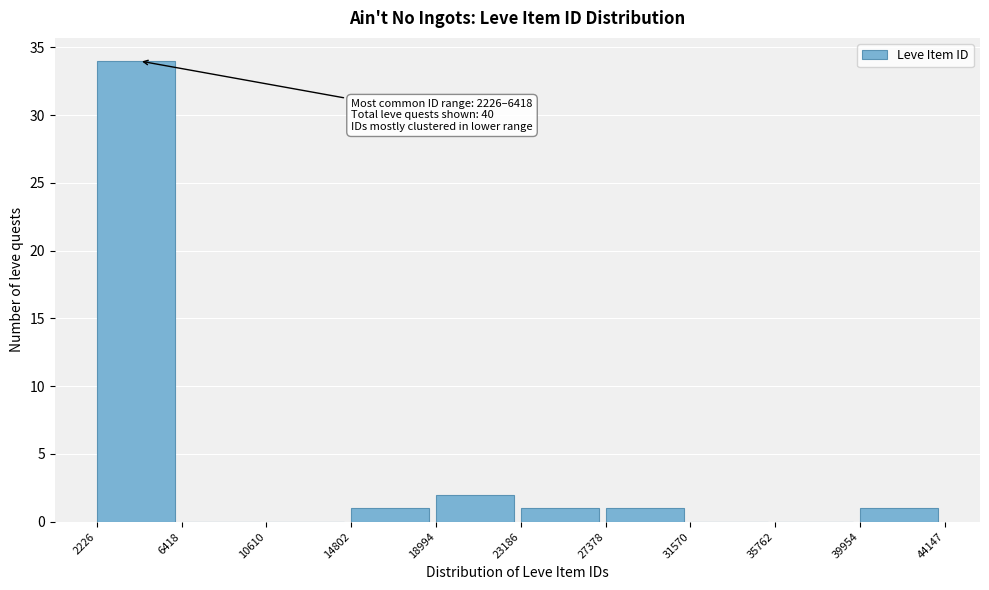

Which range on the x-axis has the tallest bar?

2226 to 6418